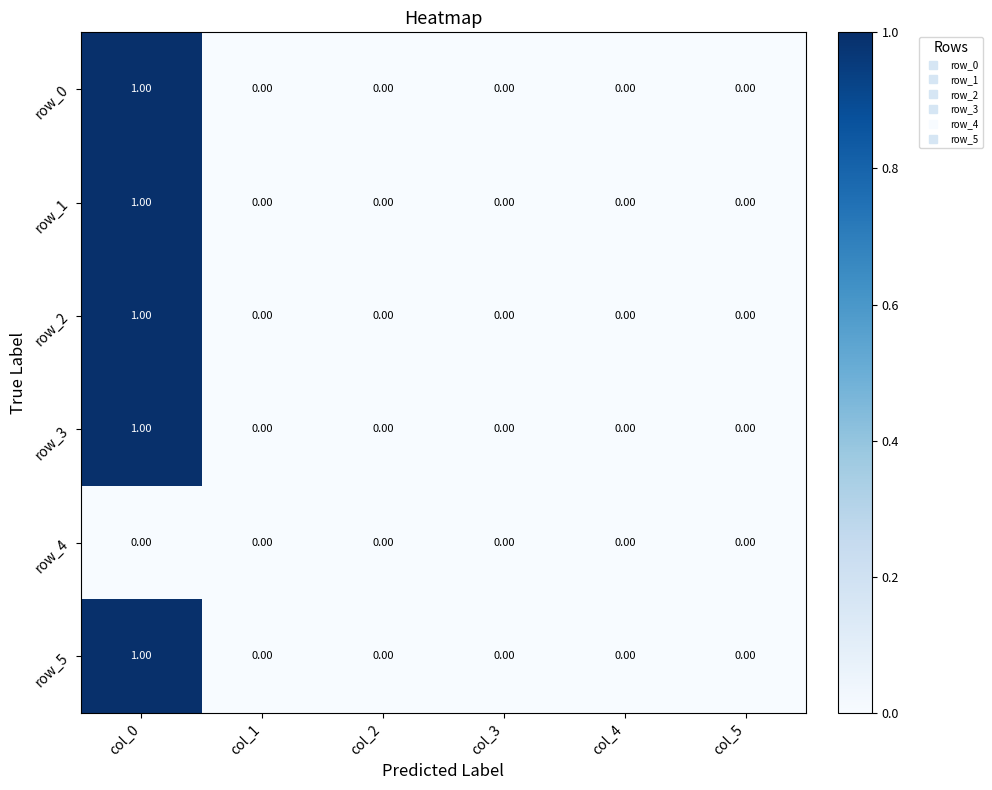

At which category is the sum across all series the highest?

col_0